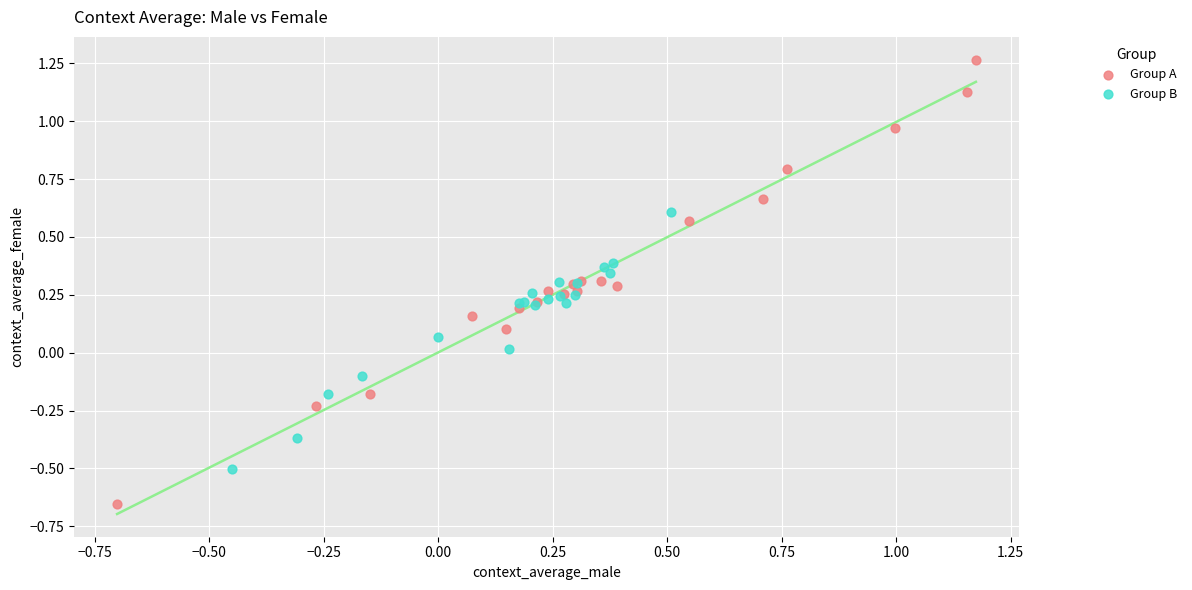

Which series contains the lowest Y value?

Group A